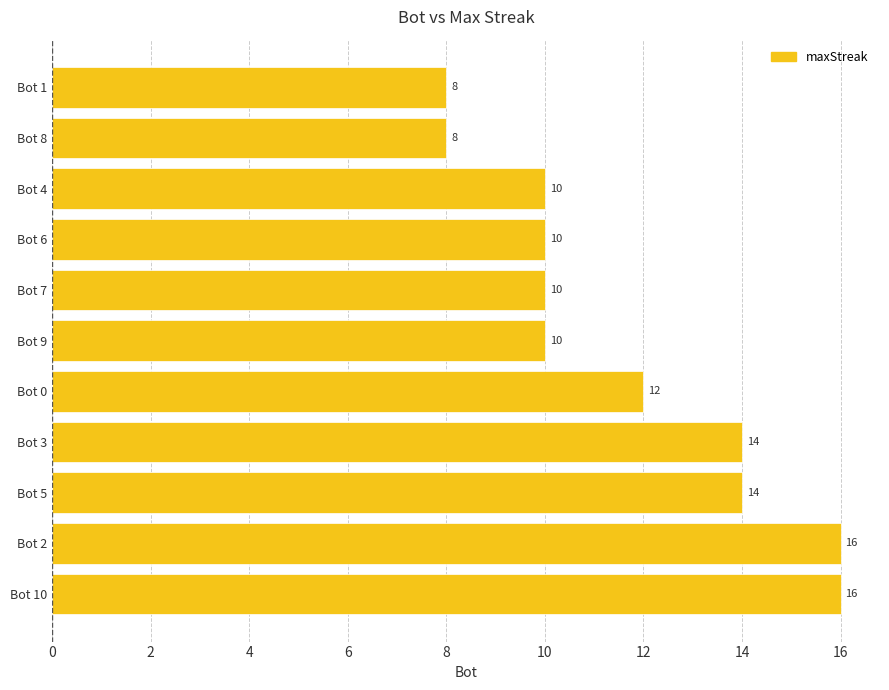

Are the bars horizontal?

Yes